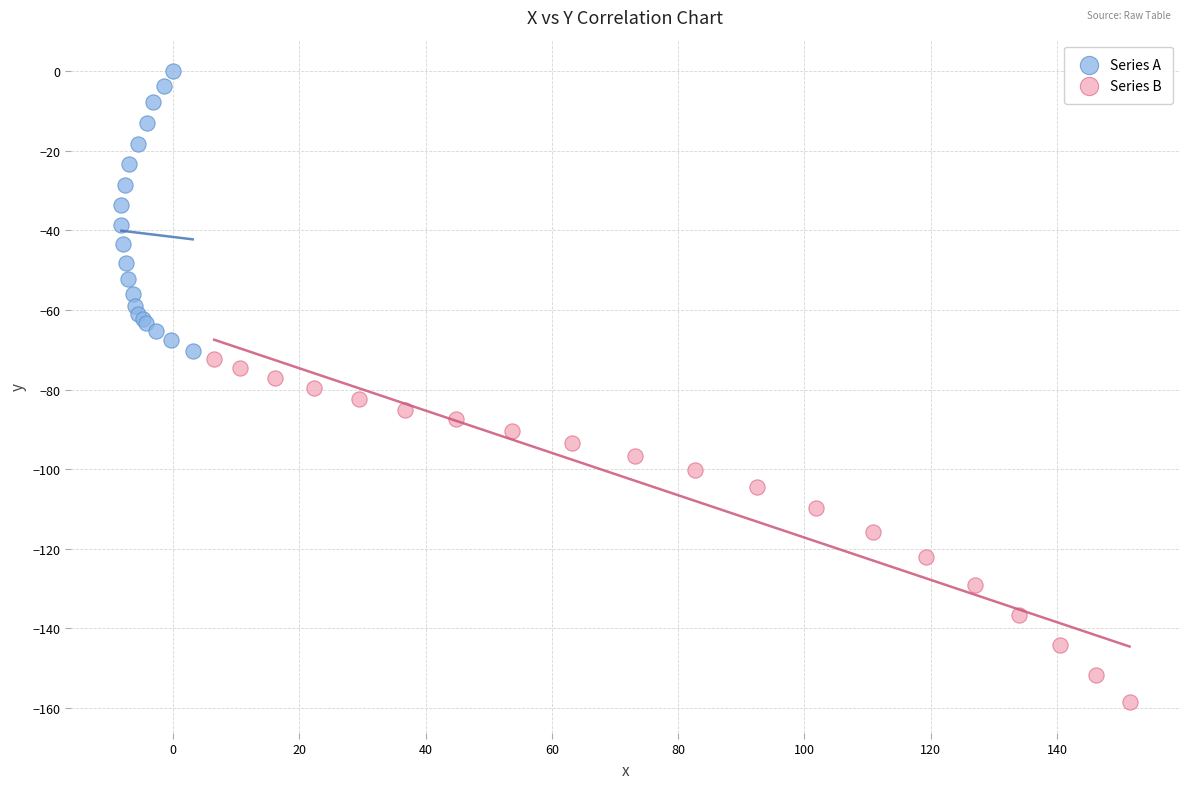

Which series contains the lowest Y value?

Series B